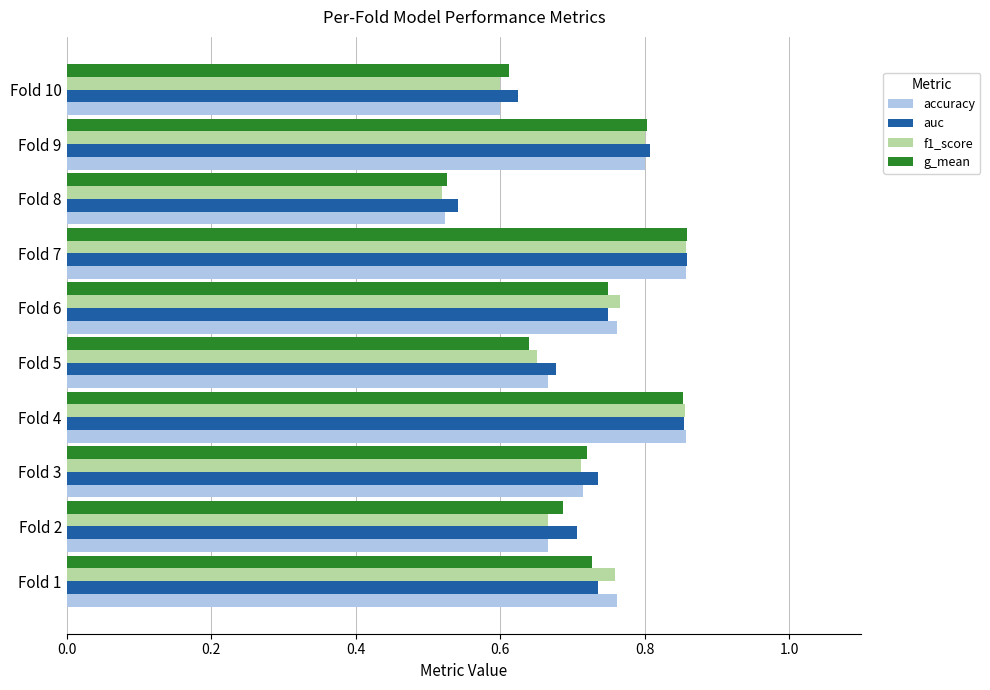

True or false: accuracy has a value of 0.7 at Fold 5.

True